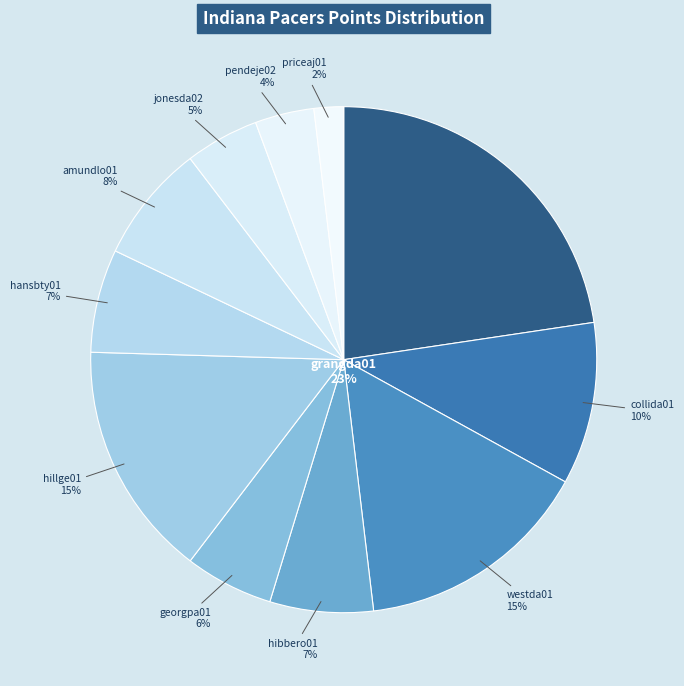

Rank the categories by value from highest to lowest.

grangda01, westda01, hillge01, collida01, amundlo01, hibbero01, hansbty01, georgpa01, jonesda02, pendeje02, priceaj01